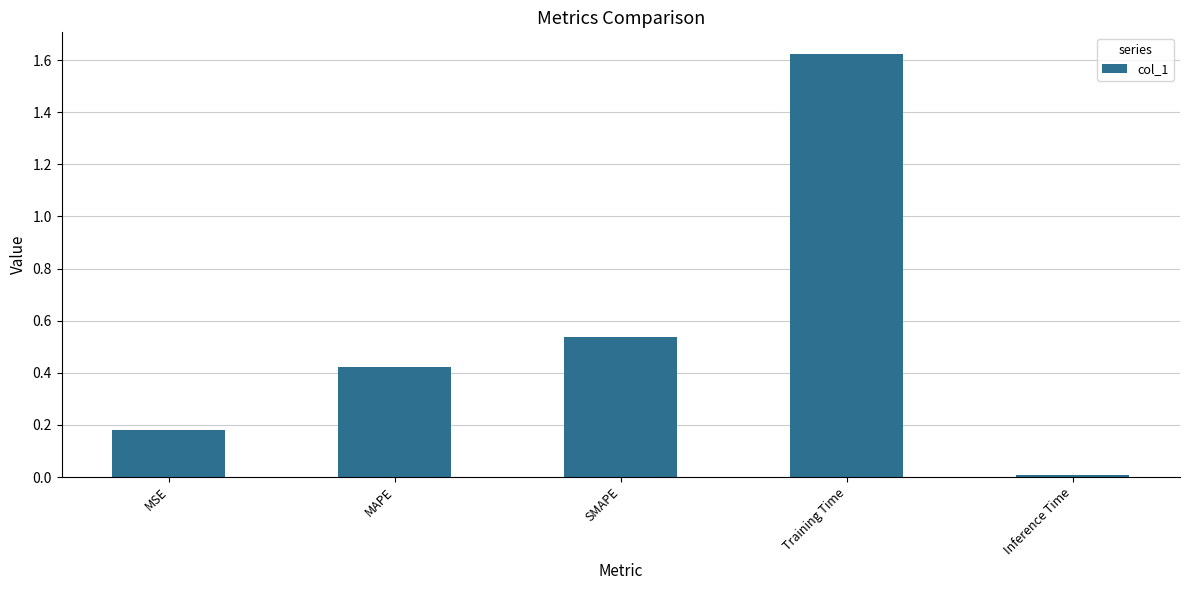

What position from the left is MSE?

1